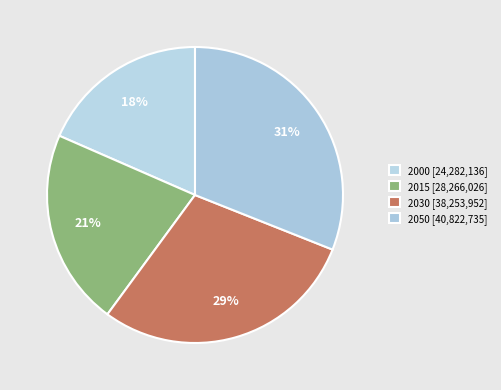

How many slices are in this pie chart?

4